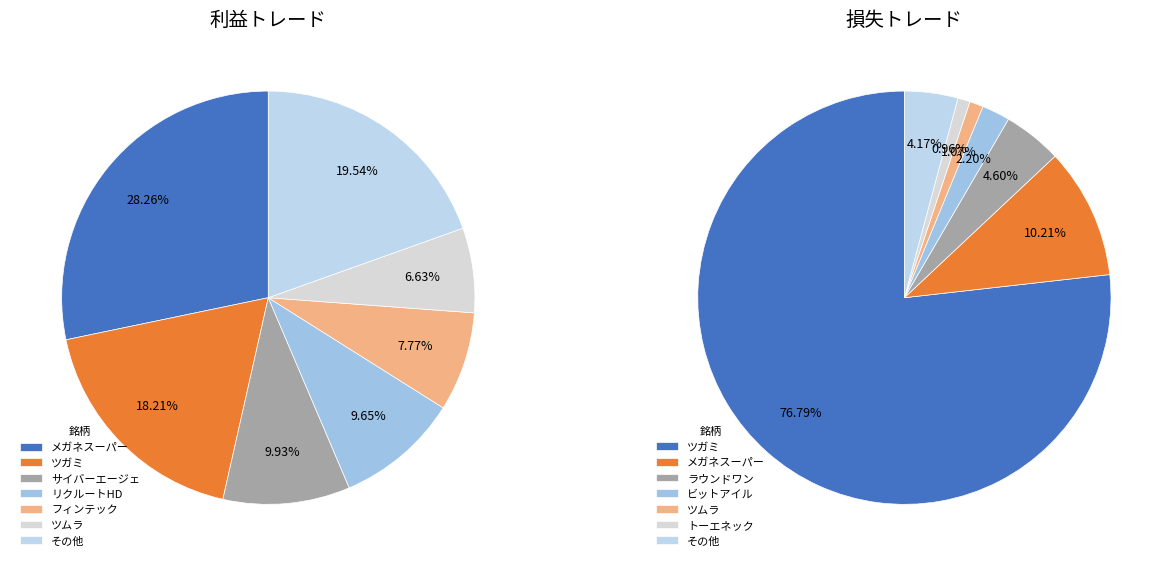

Count the number of slices in the pie.

14